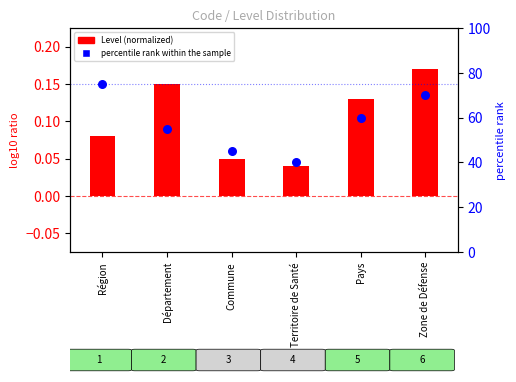

What is the total value across all series at Commune?

45.0